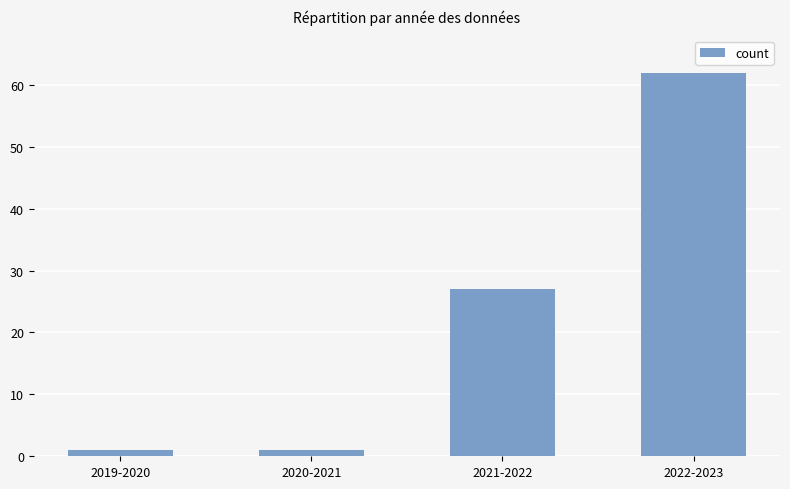

Which label corresponds to the largest value in the chart?

2022-2023